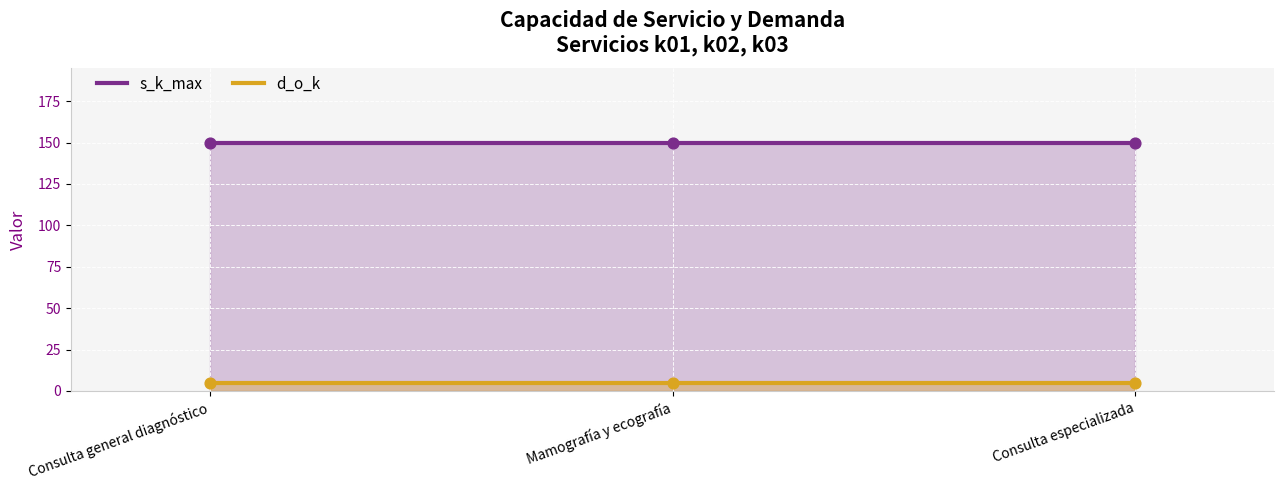

Is the value of s_k_max at Mamografía y ecografía greater than the value of d_o_k at Mamografía y ecografía?

Yes